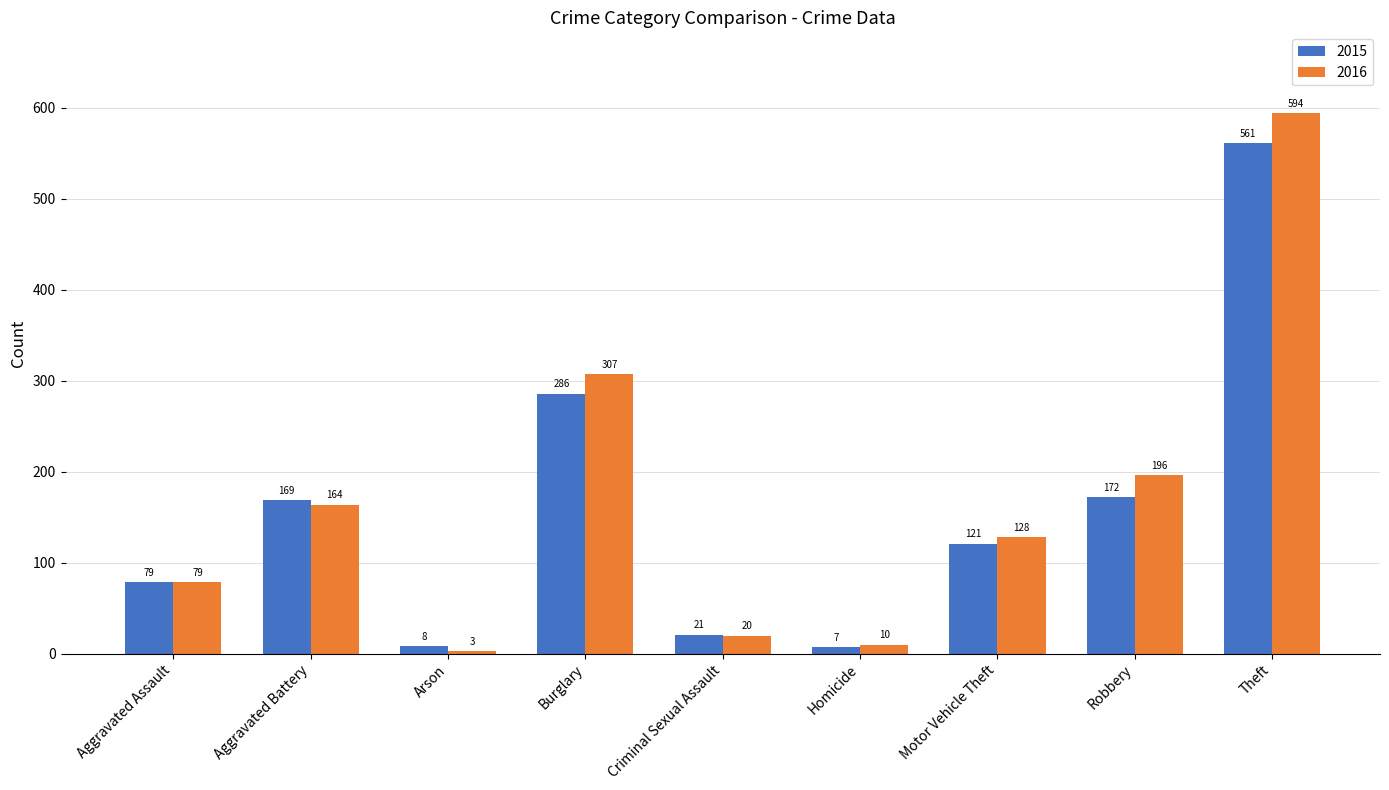

The 2015 series shows 412 at Burglary. True or false?

False